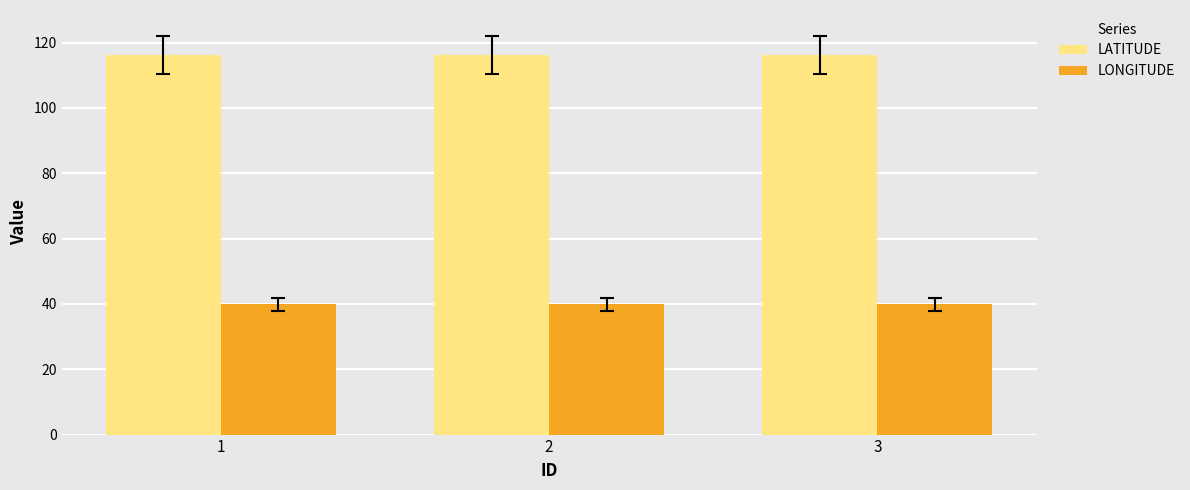

Is the value of LONGITUDE at 1 greater than the value of LATITUDE at 3?

No